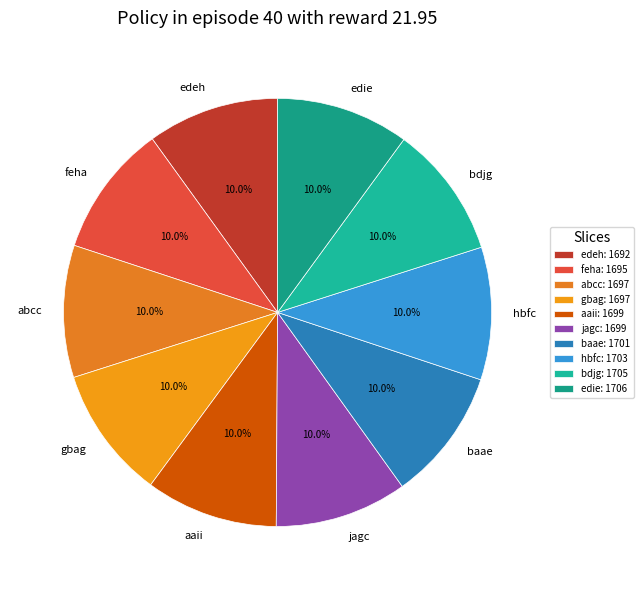

What percentage is the bdjg slice, to the nearest percent?

10%